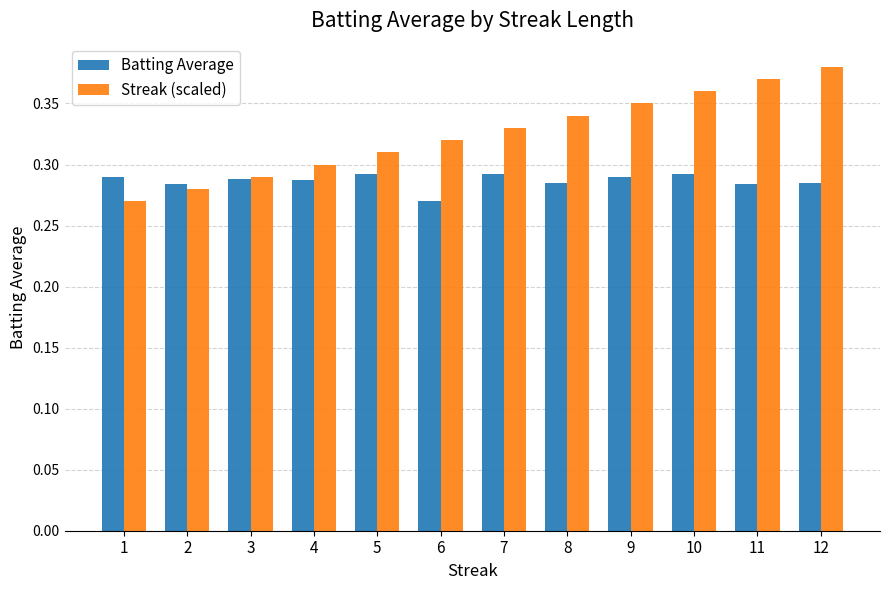

Is it true that Batting Average equals 0.3 at 1?

True